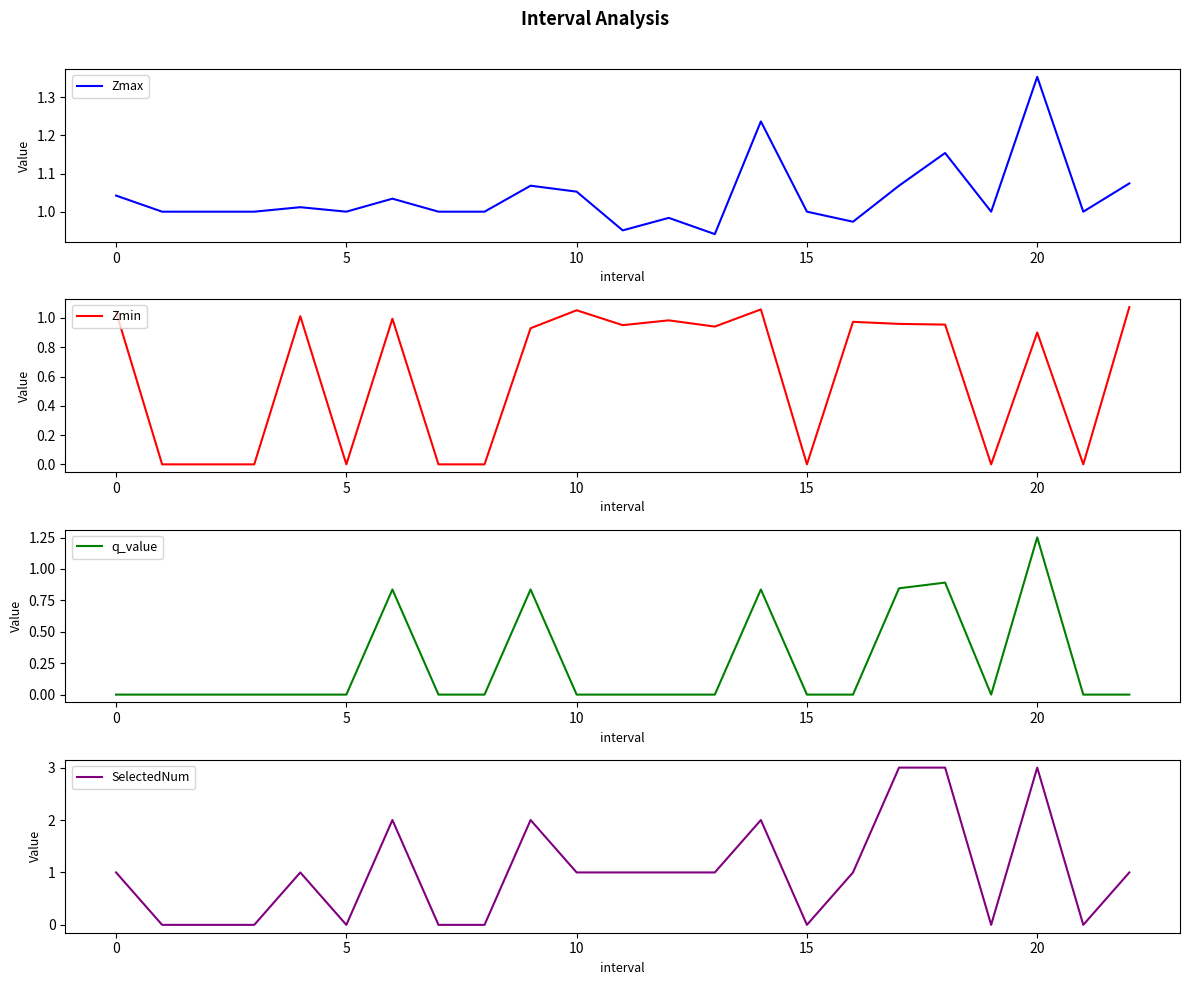

Read the SelectedNum value at 10.

1